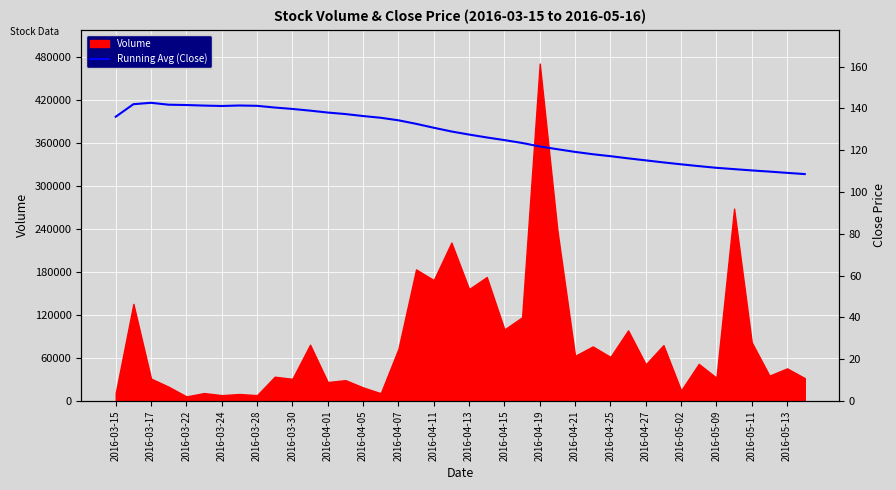

What is the highest value of the Volume series?

470905